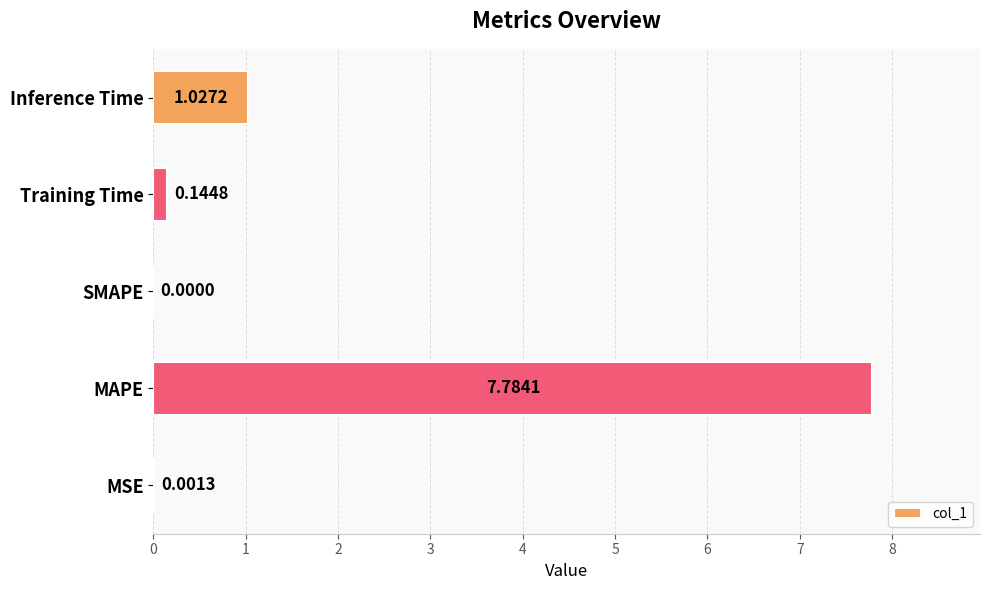

What is the change in value from MSE to Training Time?

+0.1